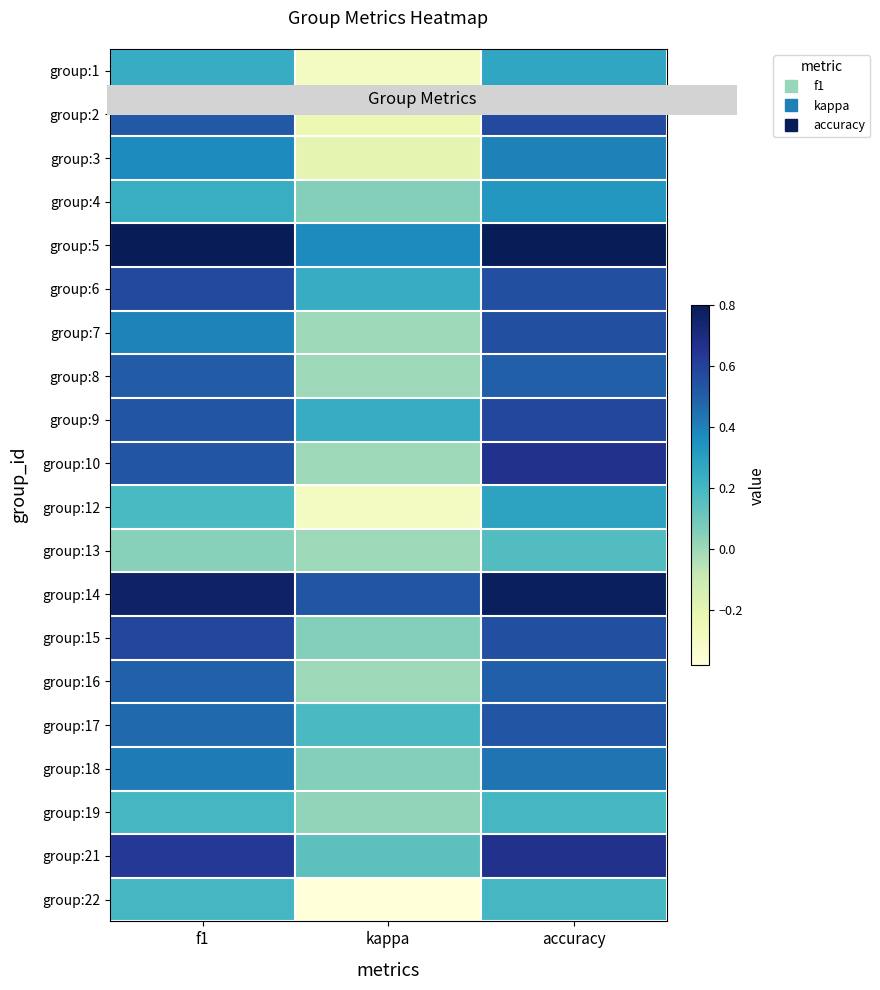

What is the spread (max minus min) of values at accuracy?

0.6